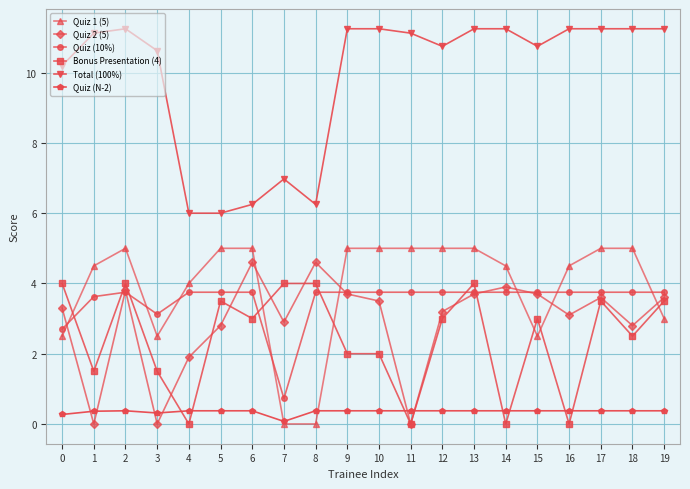

What is the value of the Total (100%) point at the 6th from the left?

6.0